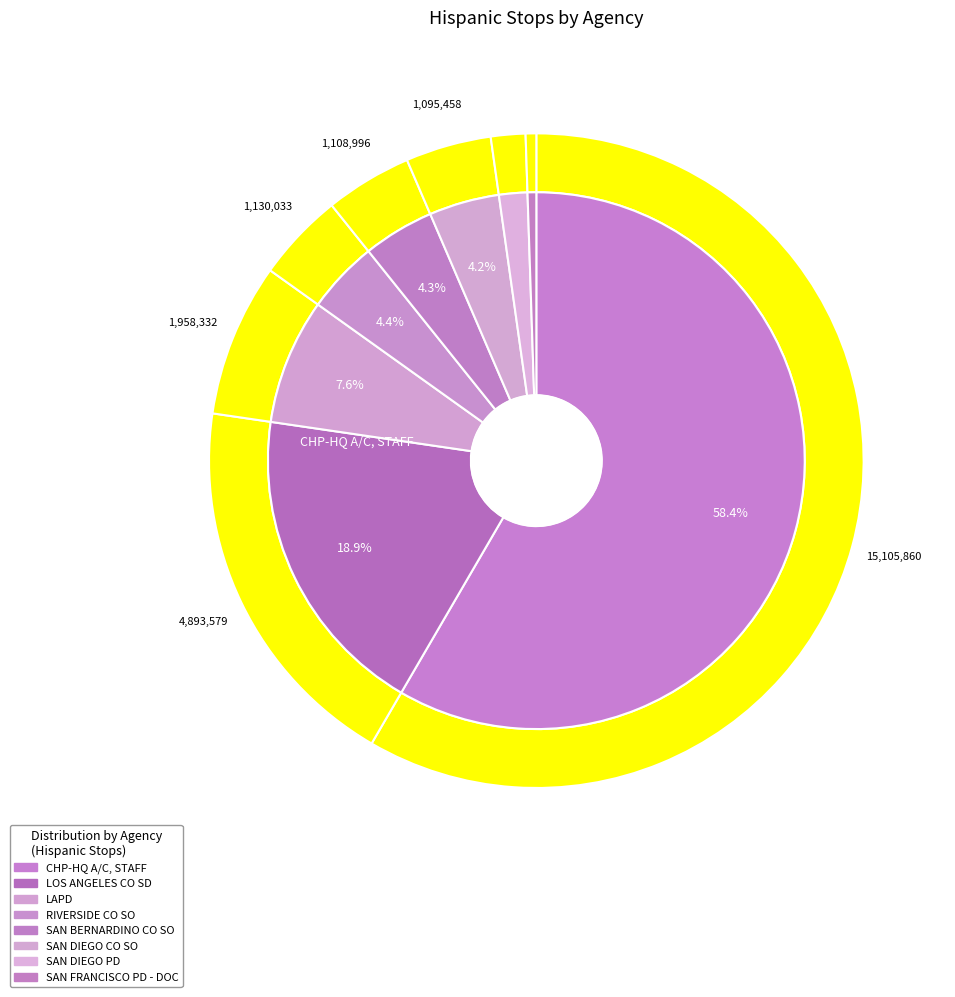

Which slice represents more than half of the pie?

CHP-HQ A/C, STAFF